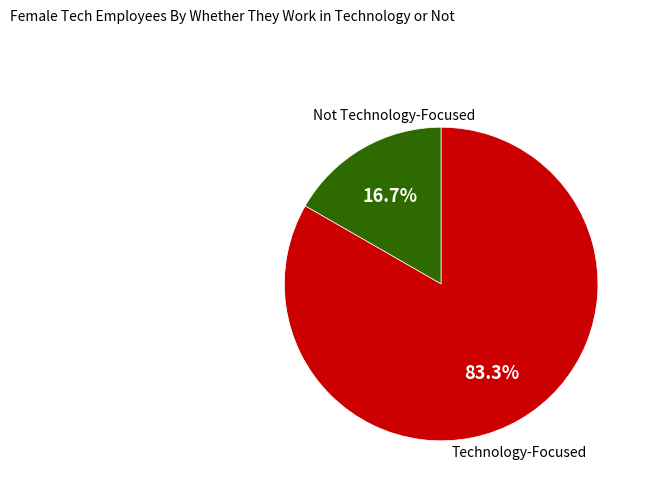

Does any single category account for the majority?

Yes